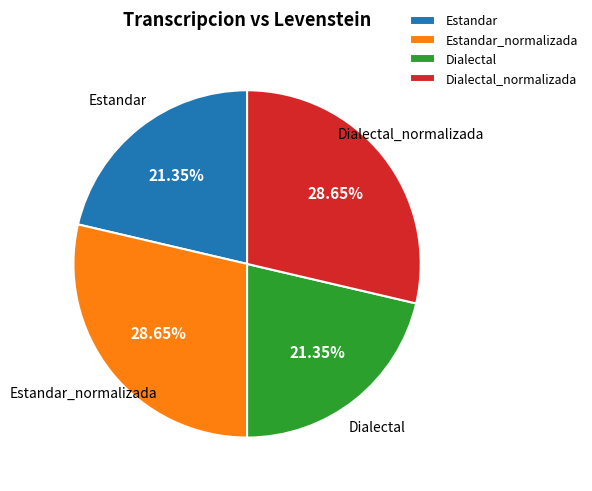

Is it true that Estandar_normalizada is 15% of the pie?

False